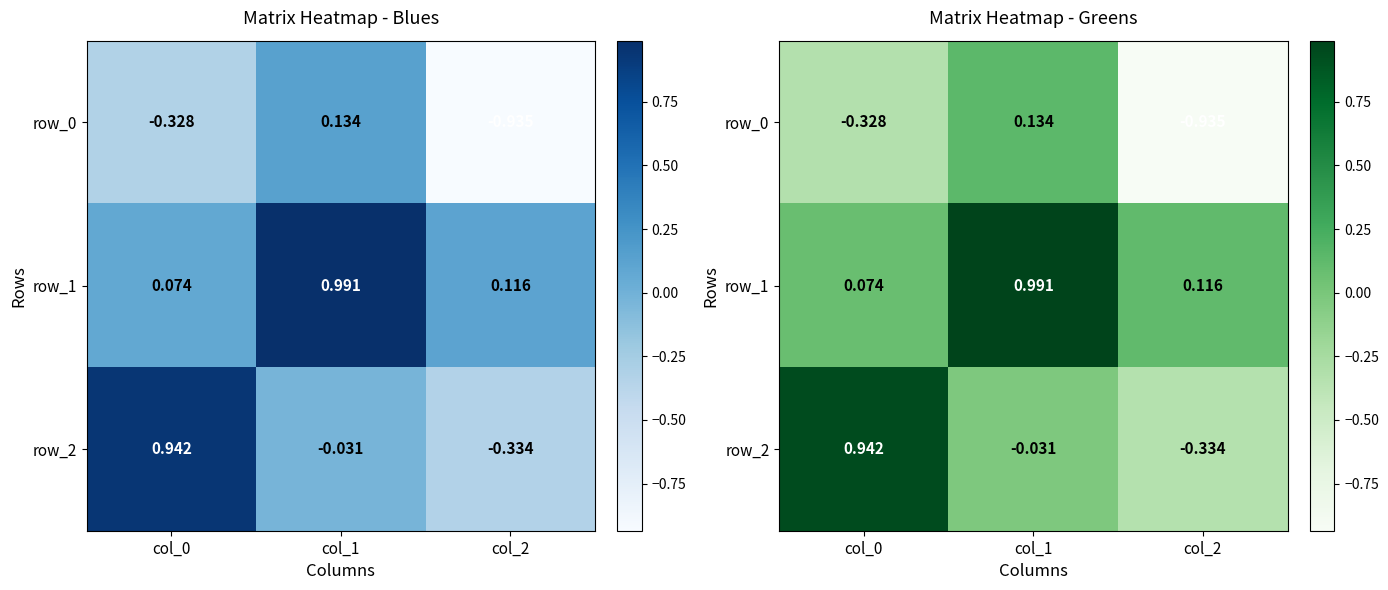

Which series changed the most between col_1 and col_2?

row_0